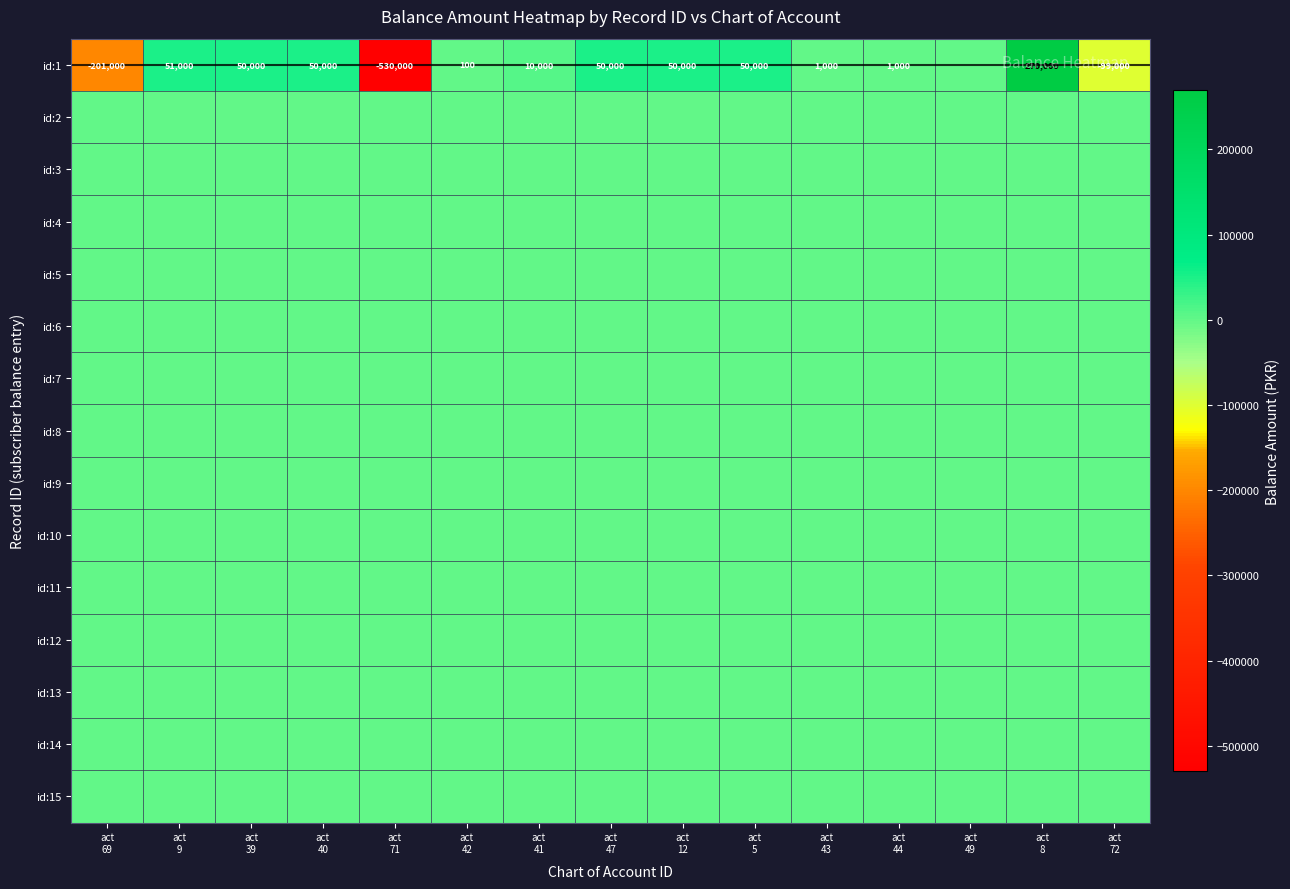

Between act
12 and act
49, which is larger?

act
12